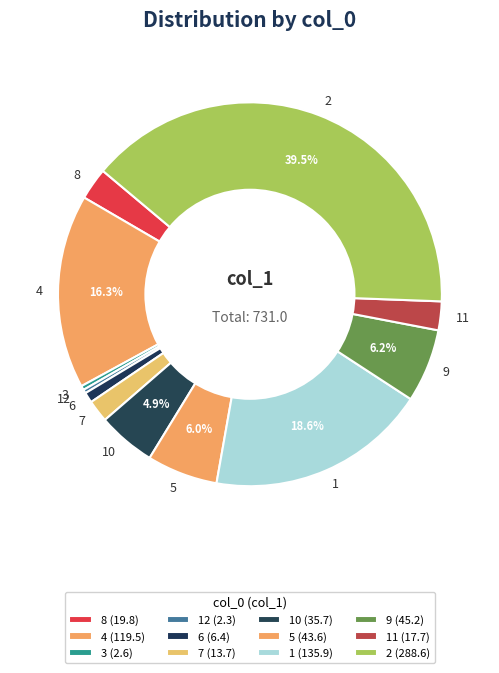

Which has a higher value, 10 or 7?

10